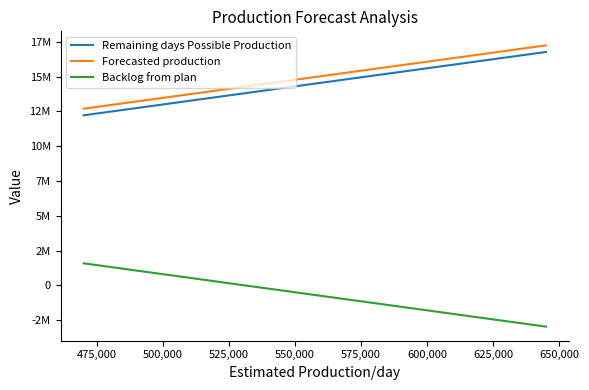

List the series in order of their peak value, highest first.

Forecasted production, Remaining days Possible Production, Backlog from plan